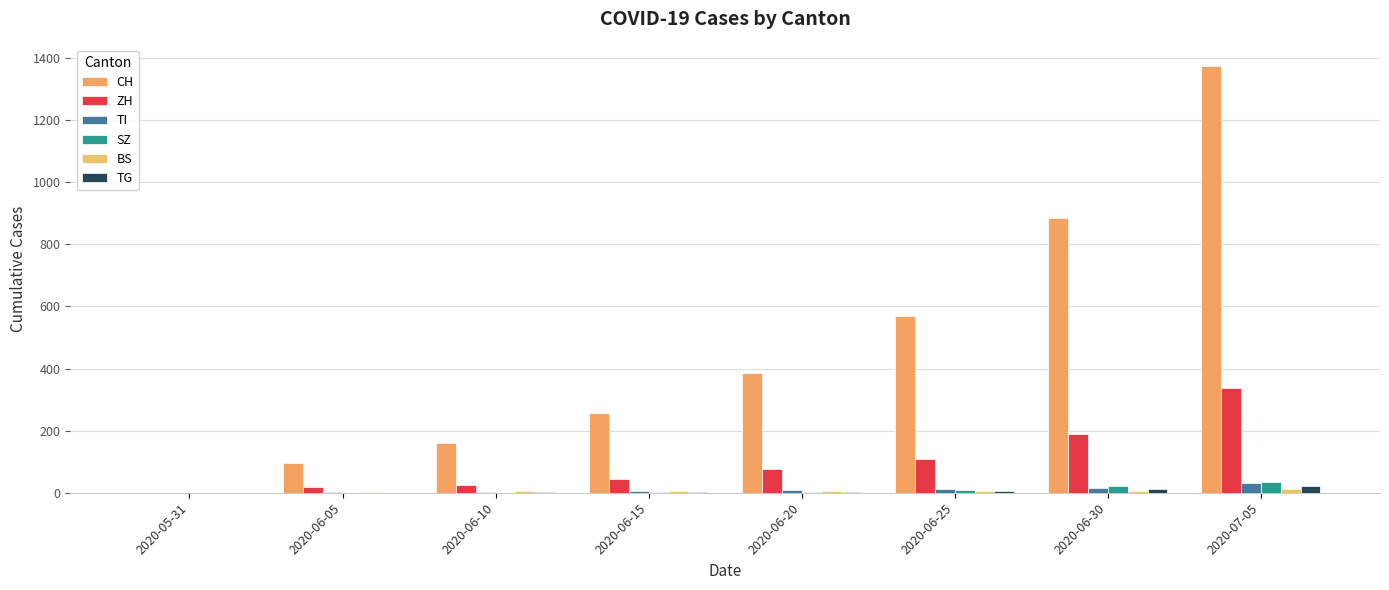

How many series are shown in this chart?

6